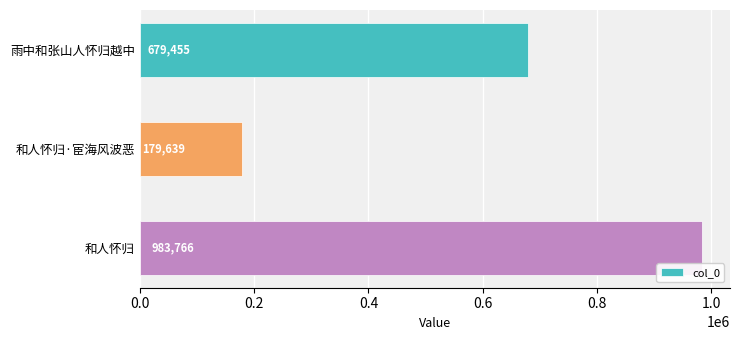

Which category has the highest value across all series?

和人怀归